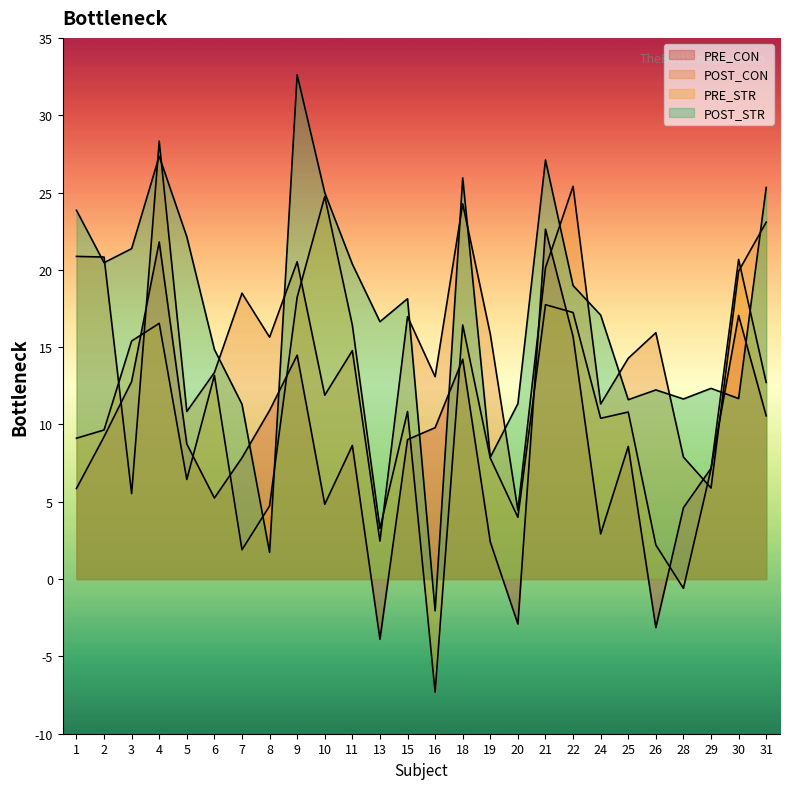

What is the average value of the PRE_CON series?

8.7